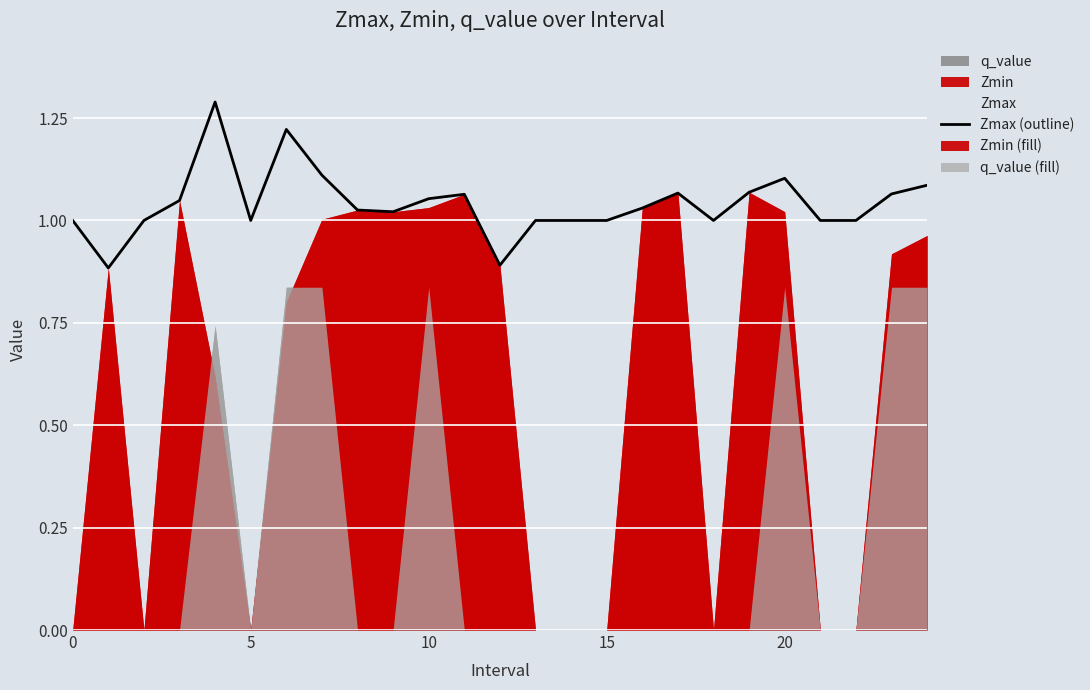

Approximately how many times larger is the value at 17 compared to 16?

1.0